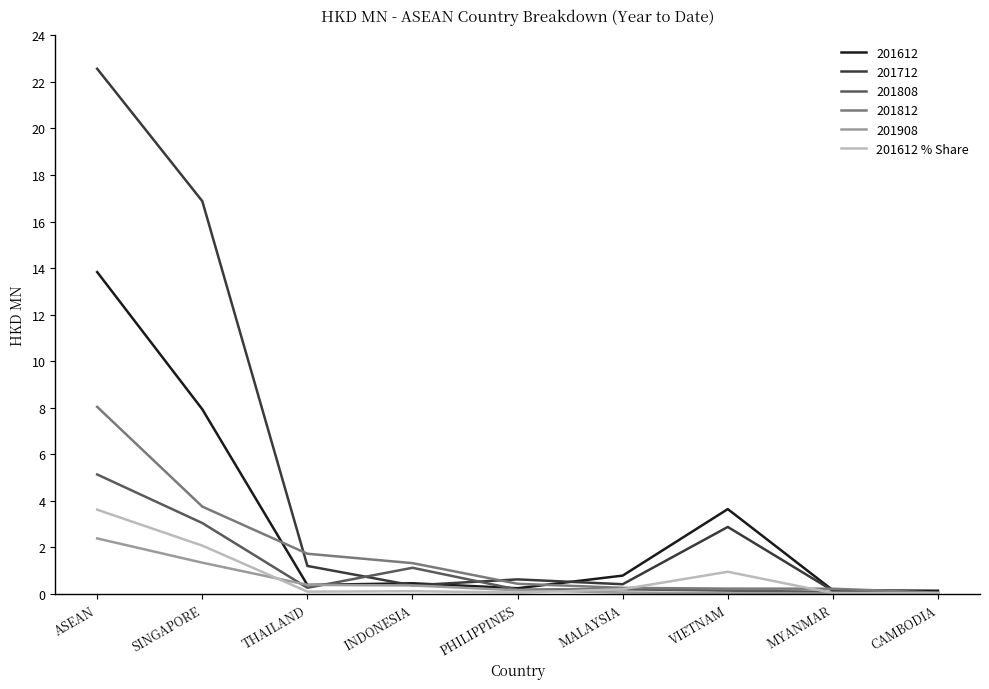

What is the highest value of the 201612 series?

13.8